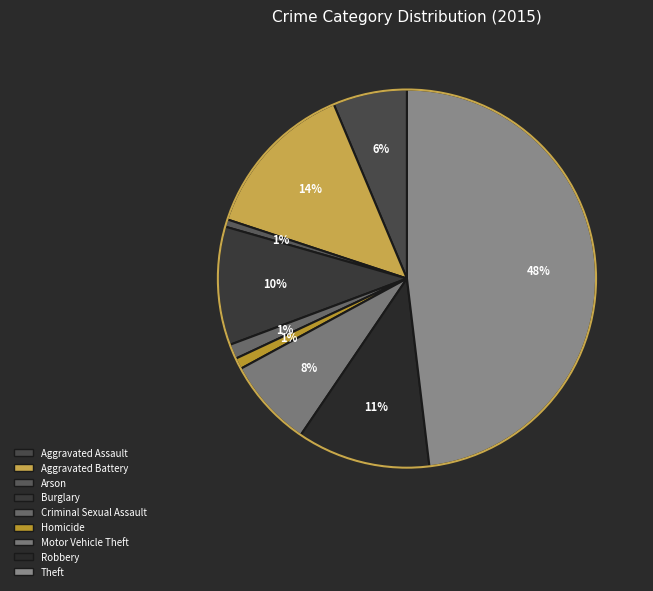

How many slices are in this pie chart?

9